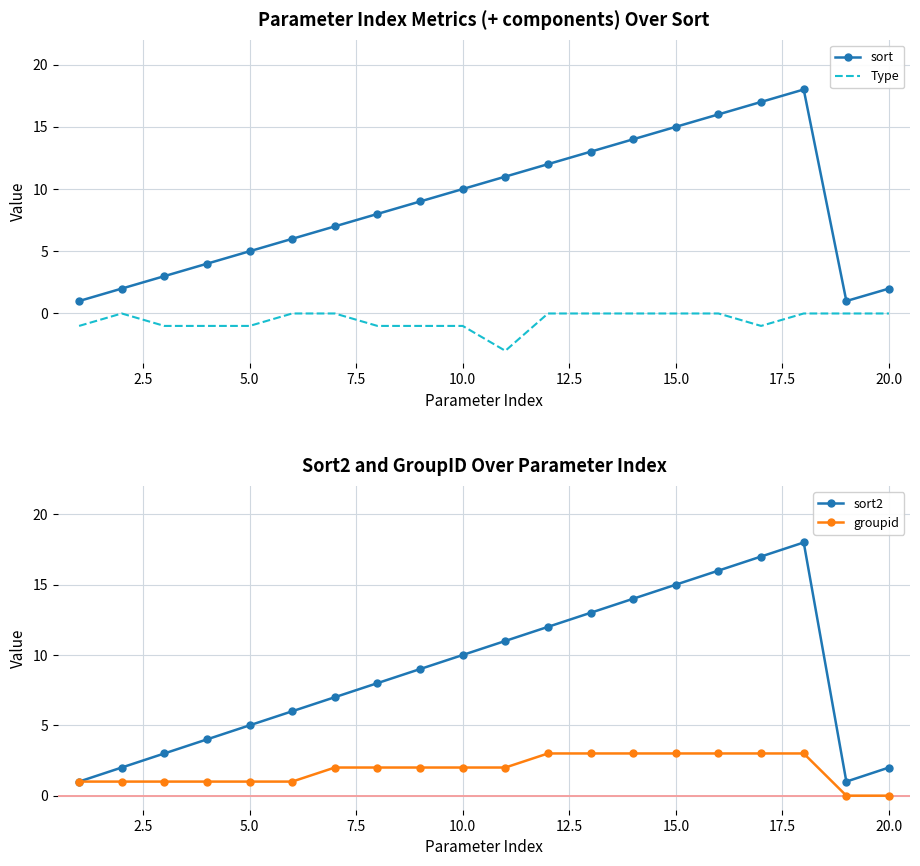

What is the maximum value for groupid?

3